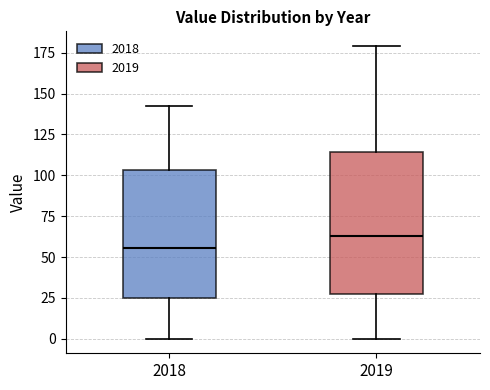

Which box is the tallest, from its lower edge to its upper edge?

2019